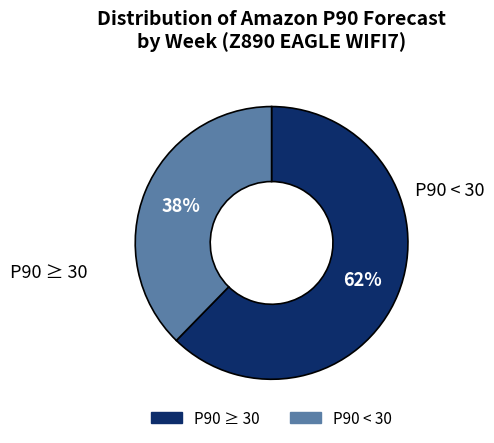

Count the number of slices in the pie.

2